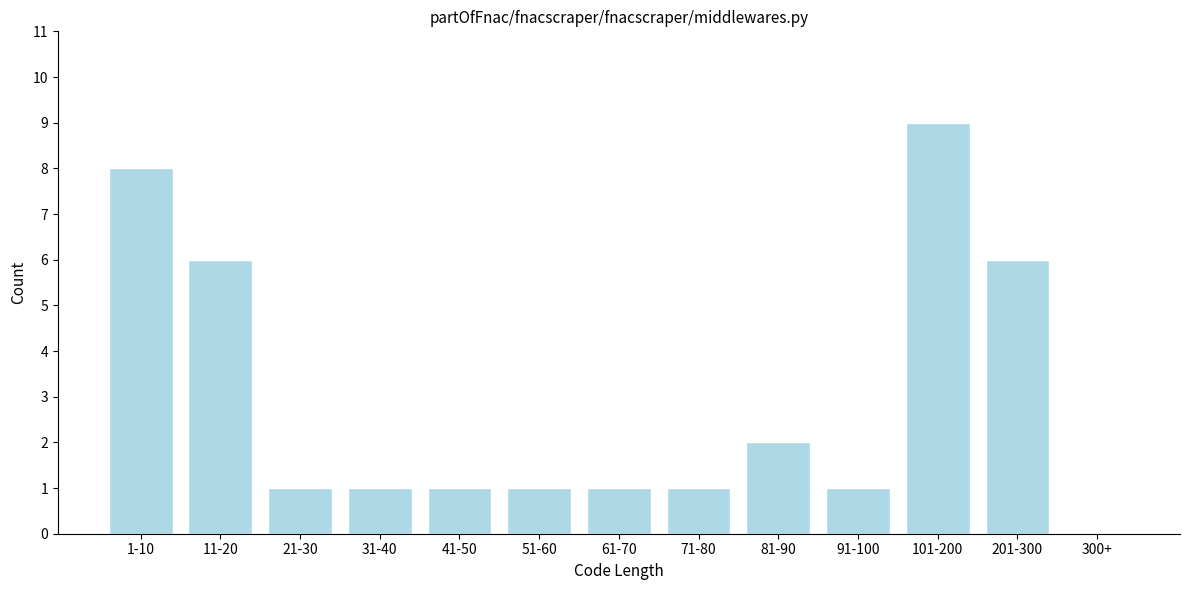

Reading left to right, list all the values displayed in this chart.

1-10=8	11-20=6	21-30=1	31-40=1	41-50=1	51-60=1	61-70=1	71-80=1	81-90=2	91-100=1	101-200=9	201-300=6	300+=0